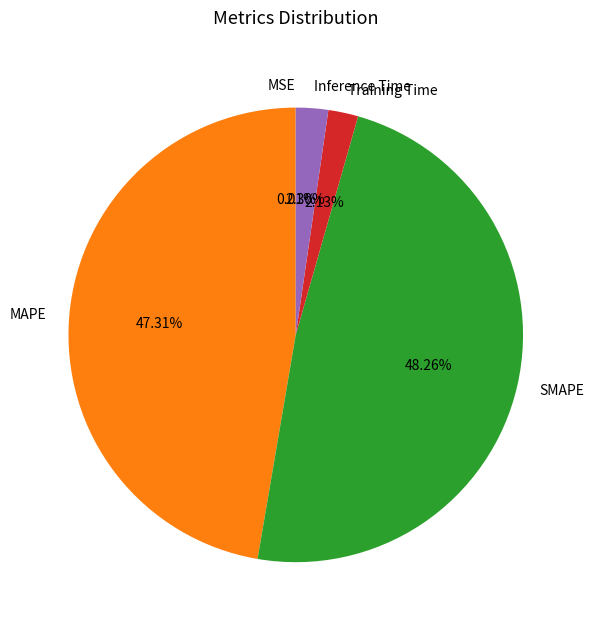

The Training Time slice represents 16% of the pie. True or false?

False